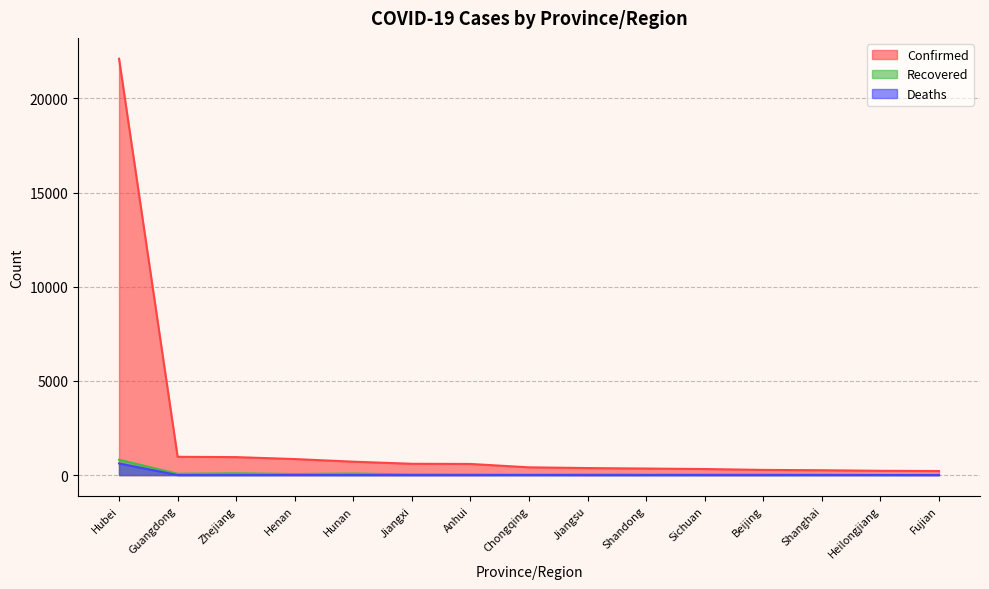

What are all the series names shown in the legend?

Confirmed, Recovered, Deaths